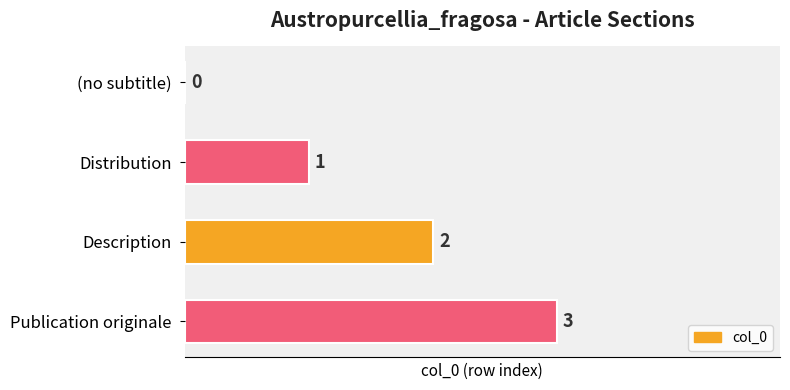

How many values are between 1 and 3?

3